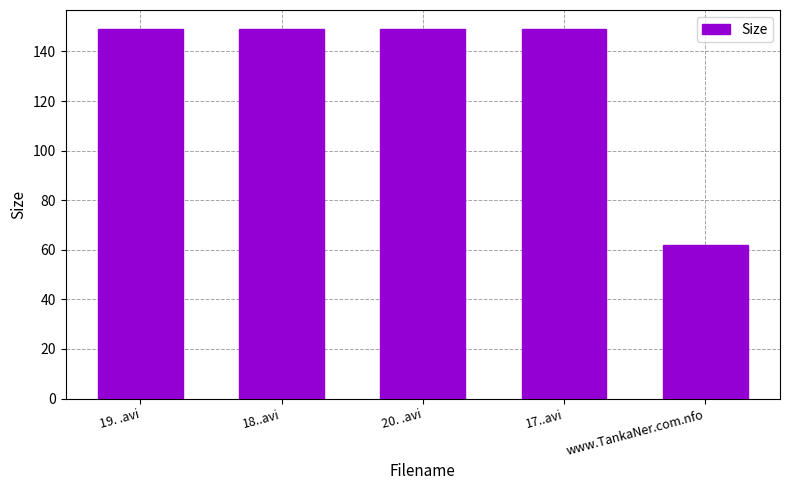

What is the value of the 1st bar from the left?

149.3